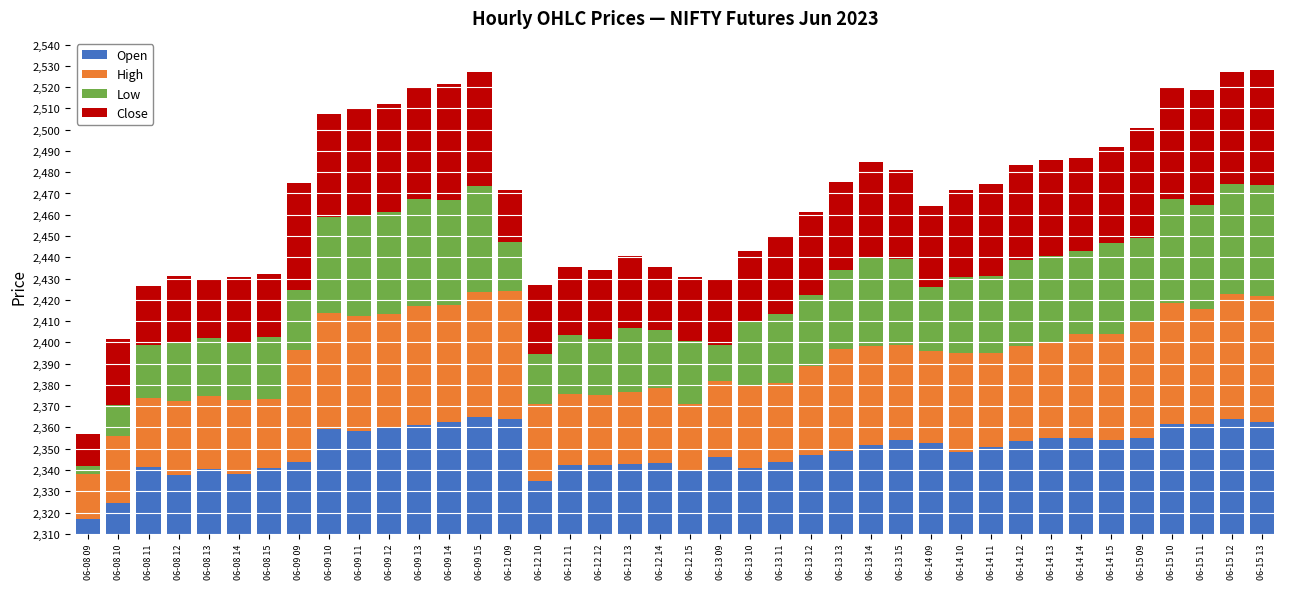

What are all the series names shown in the legend?

Open, High, Low, Close